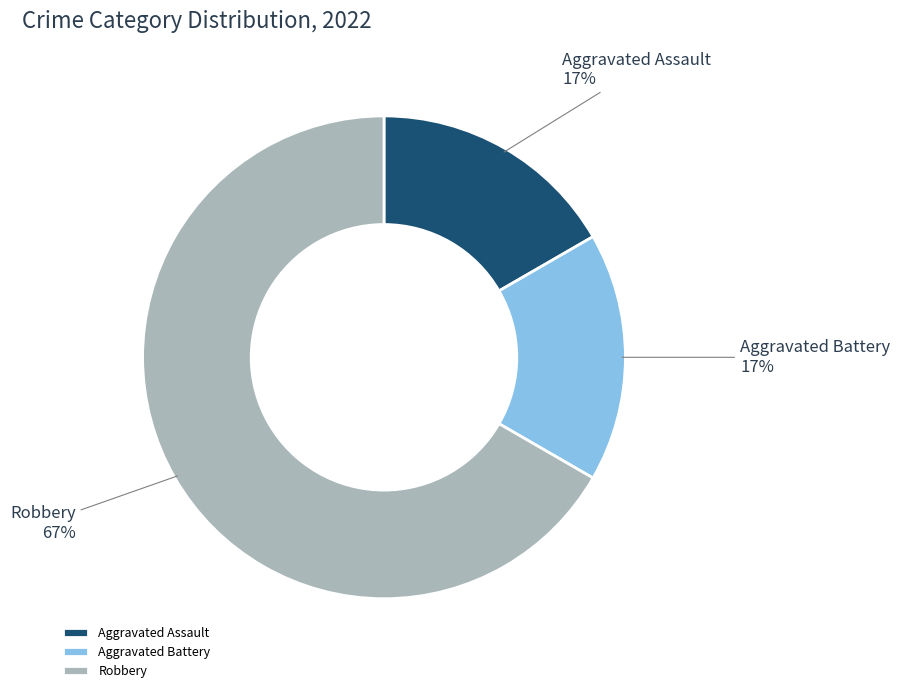

To the nearest percent, what is the difference between the largest and smallest slice percentages?

50%